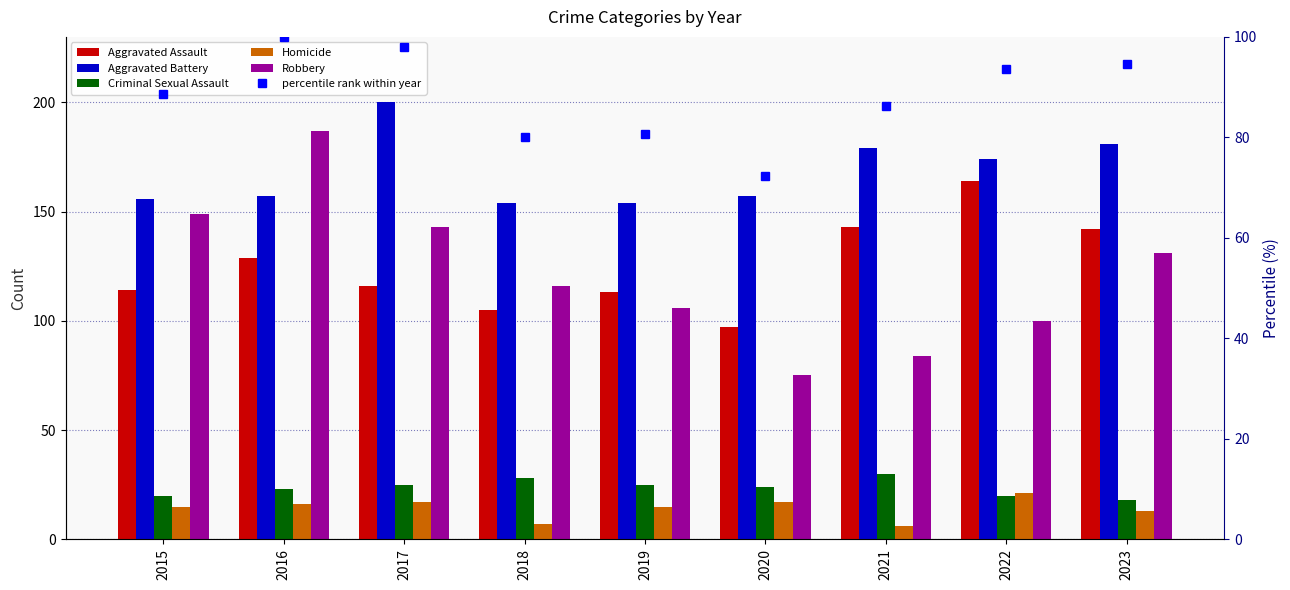

What are all the series names shown in the legend?

Aggravated Assault, Aggravated Battery, Criminal Sexual Assault, Homicide, Robbery, percentile rank within year